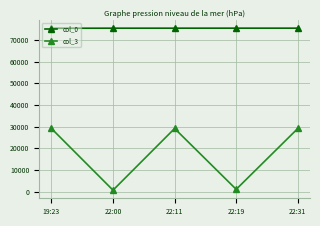

True or false: col_0 and col_3 intersect in this chart.

False